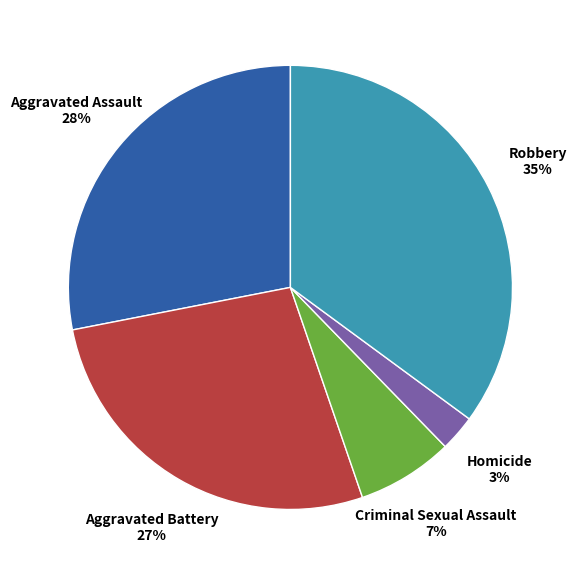

Approximately how many times larger is the value at Criminal Sexual Assault compared to Robbery?

0.2